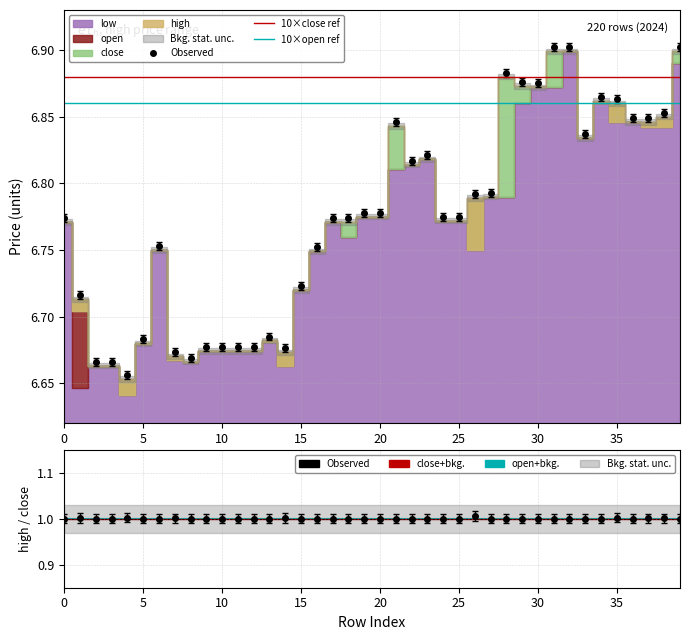

What is the approximate value of high at 0?

6.8